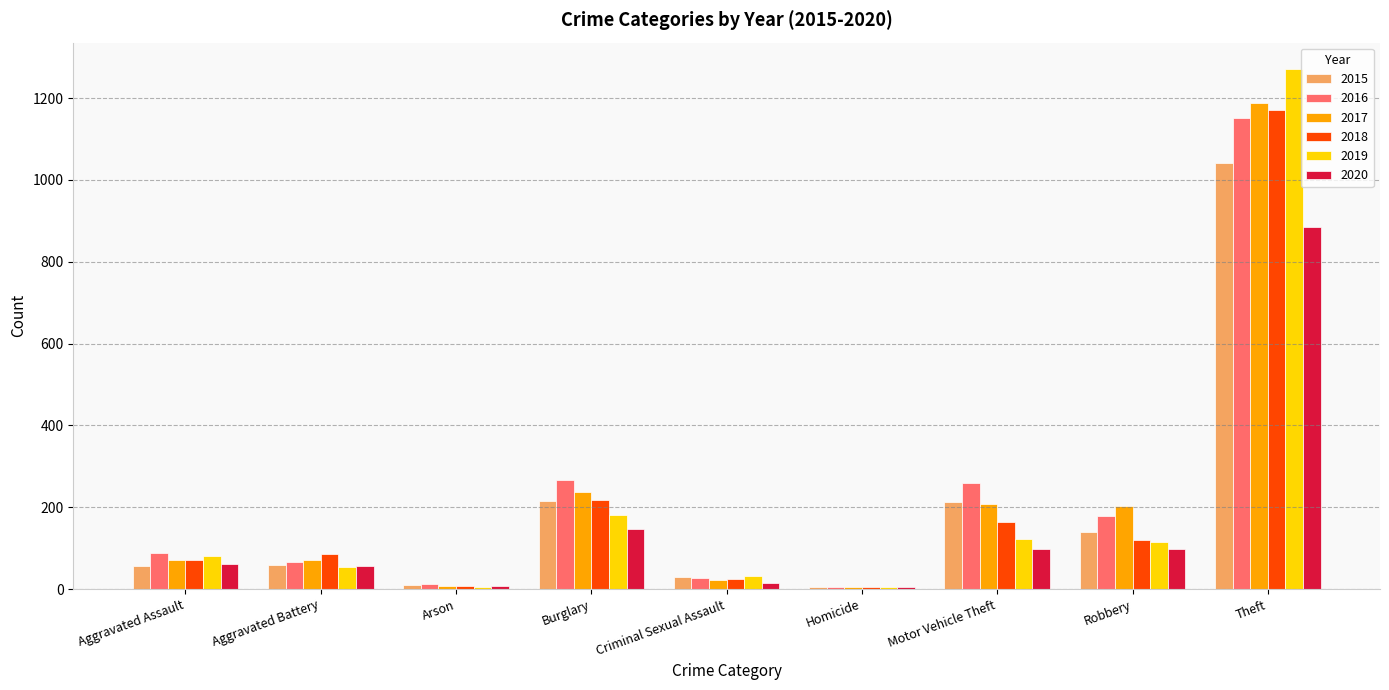

Is the value of 2016 at Homicide greater than the value of 2019 at Aggravated Assault?

No